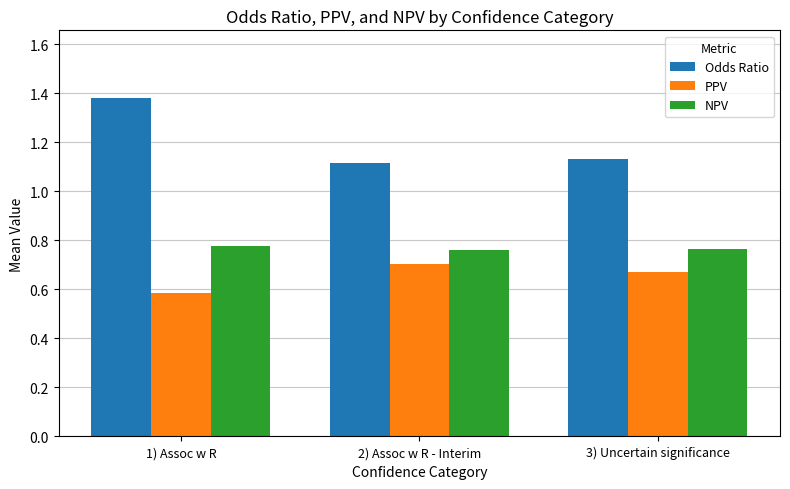

Which series has the largest total across all categories?

Odds Ratio